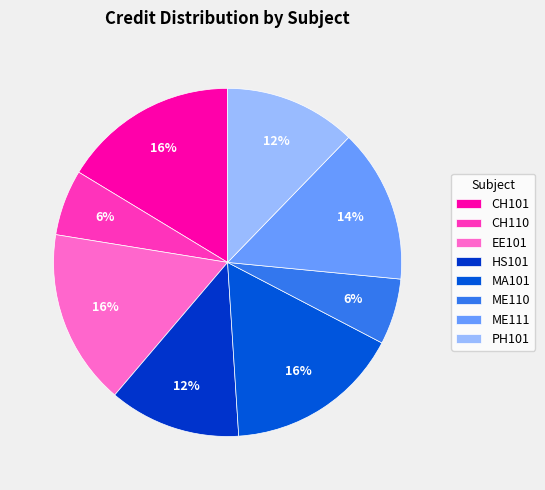

Is there a majority slice in this chart?

No